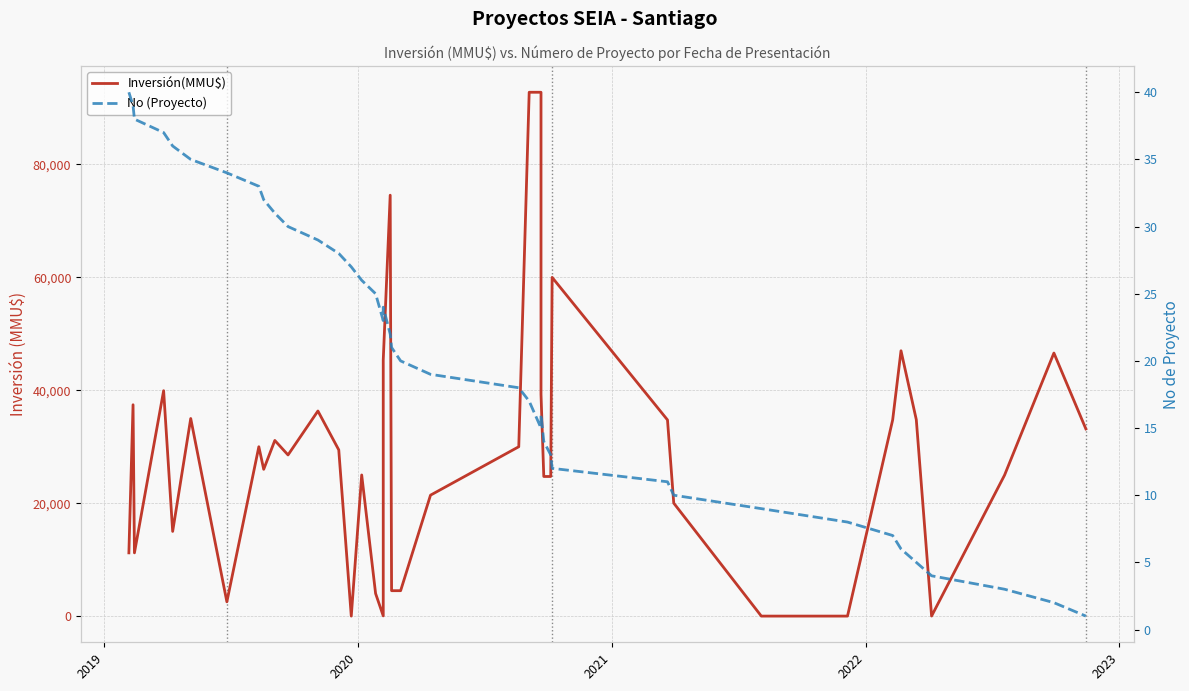

How many times do Inversión(MMU$) and No (Proyecto) cross each other?

4